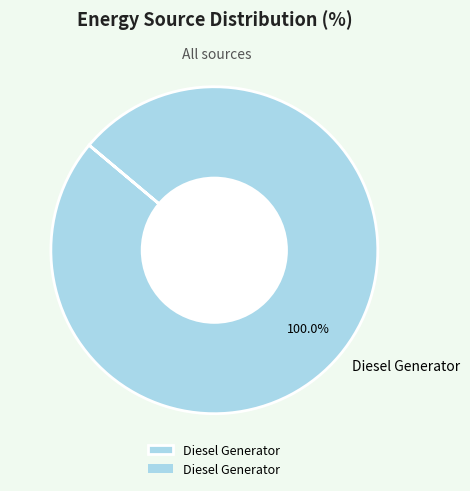

Rank the categories by value from highest to lowest.

Diesel Generator